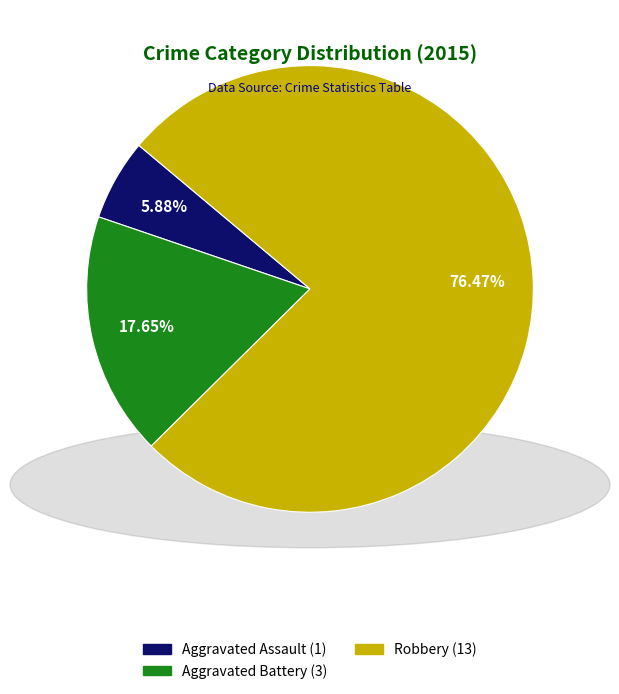

What percentage is the Aggravated Battery slice, to the nearest percent?

18%